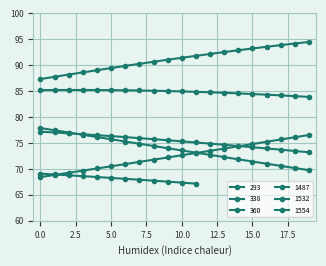

The 338 series shows 91.4 at 10. True or false?

True